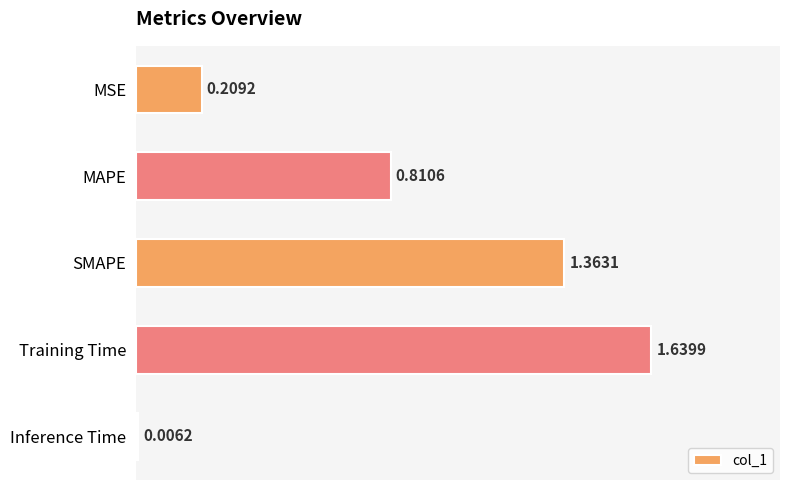

Are the bars grouped side by side (vs. stacked)?

No